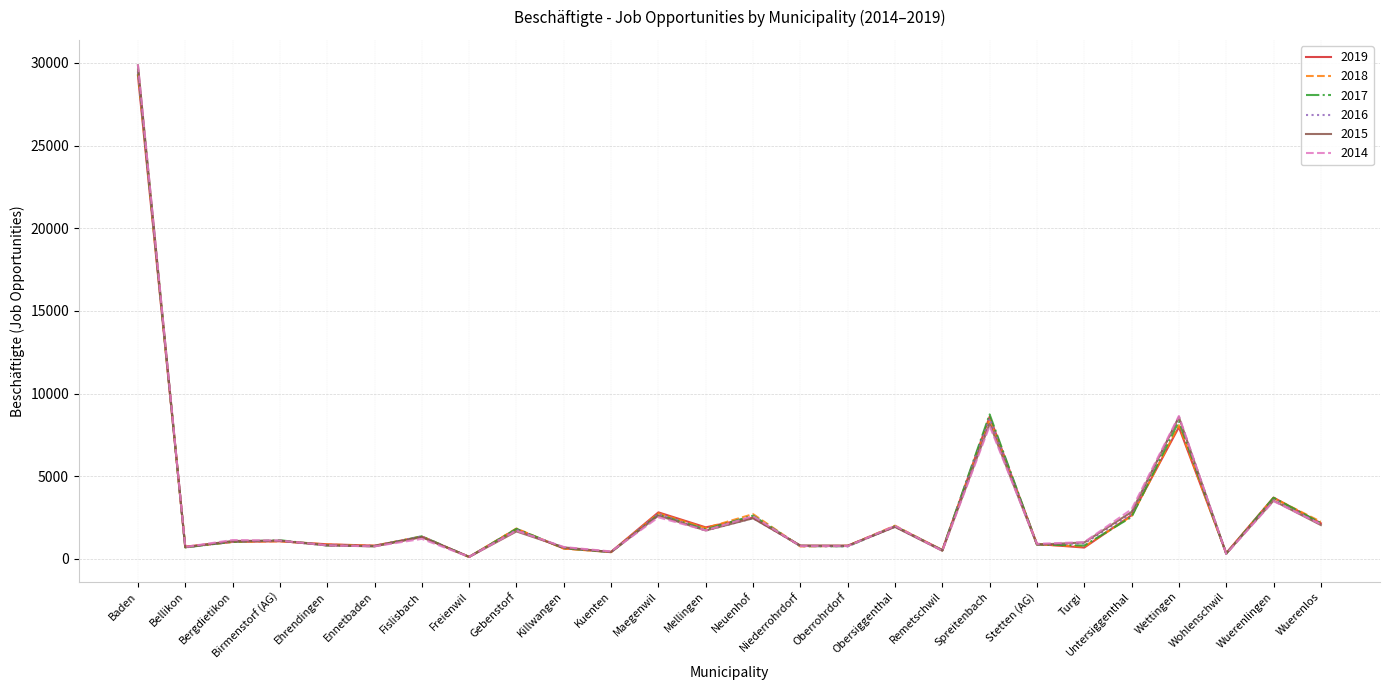

True or false: 2014 has a value of 1009 at Wuerenlingen.

False